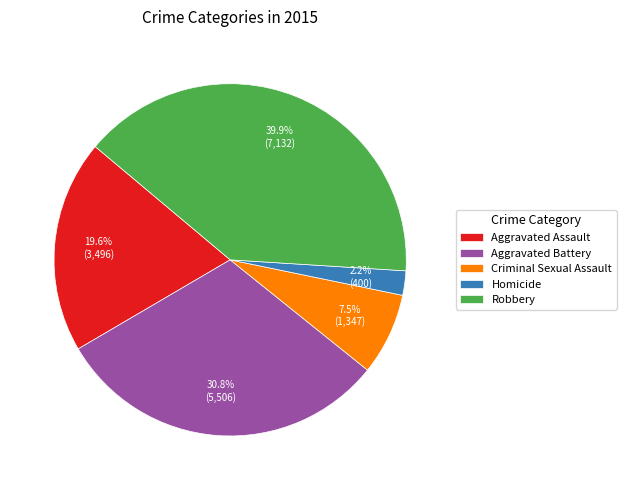

What percentage do Homicide and Robbery together represent?

42.1%